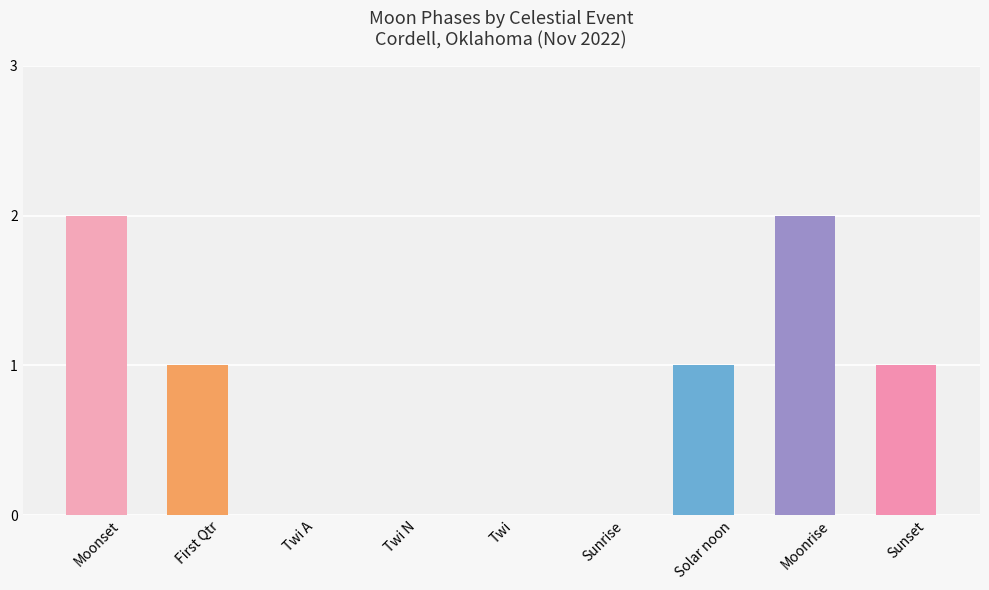

Is it true that the value at Sunset is 1?

True